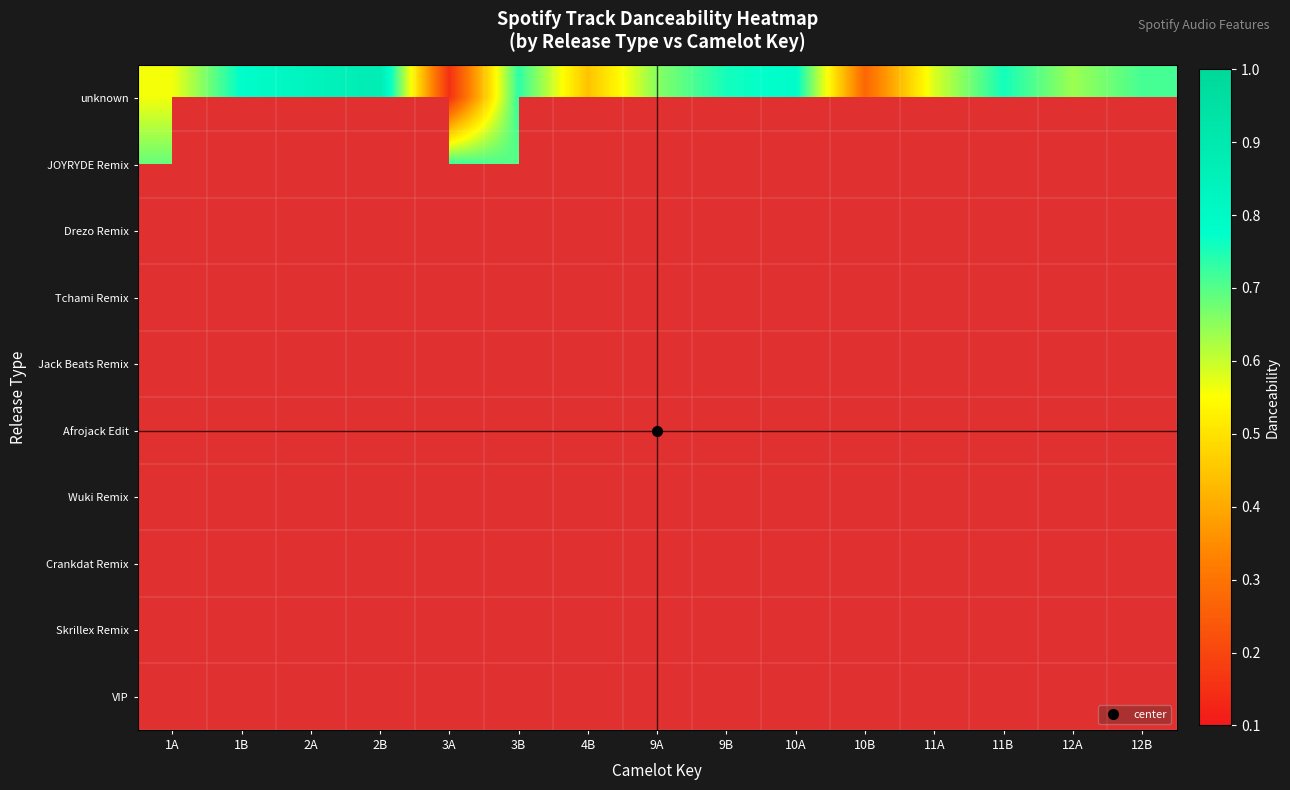

List the series in order of their peak value, highest first.

unknown, JOYRYDE Remix, Drezo Remix, Tchami Remix, Jack Beats Remix, Afrojack Edit, Wuki Remix, Crankdat Remix, Skrillex Remix, VIP